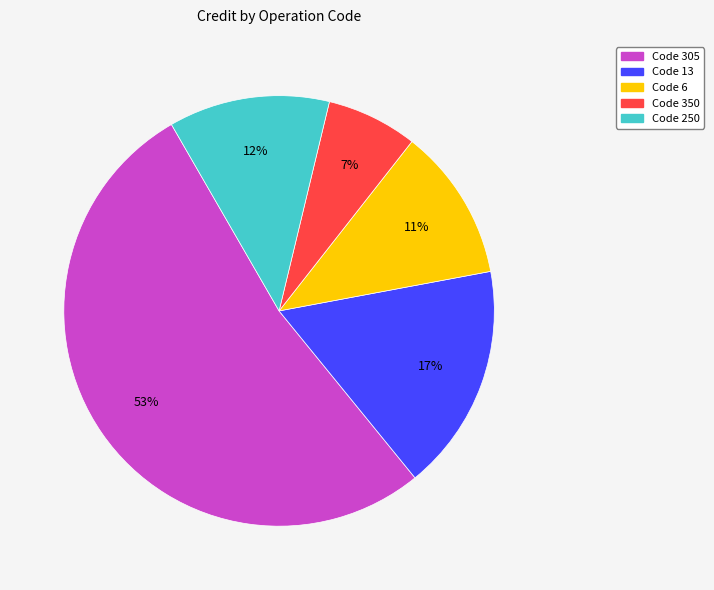

Is there any slice that represents more than half of the pie?

Yes